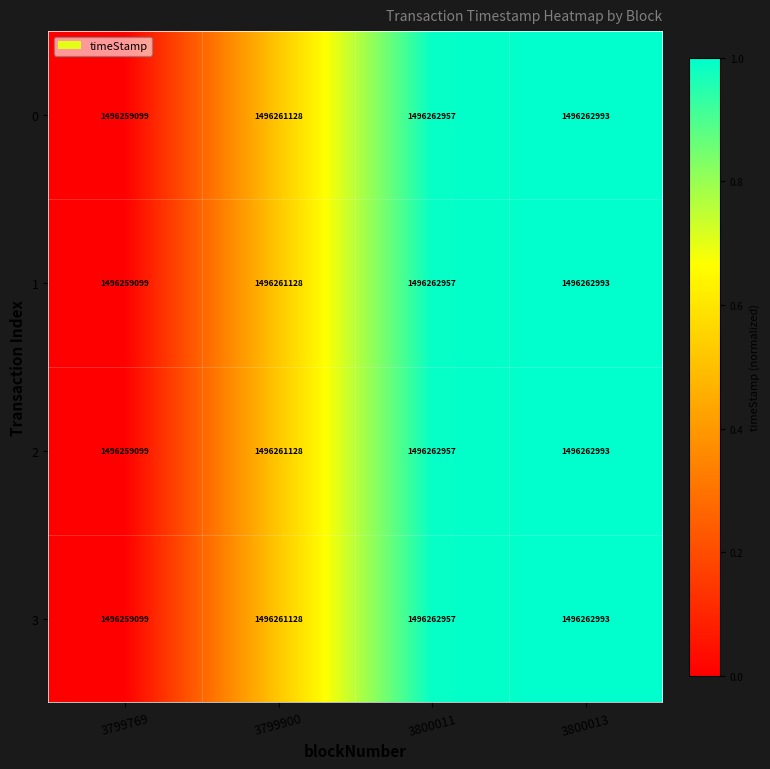

Count the number of data series in this chart.

4